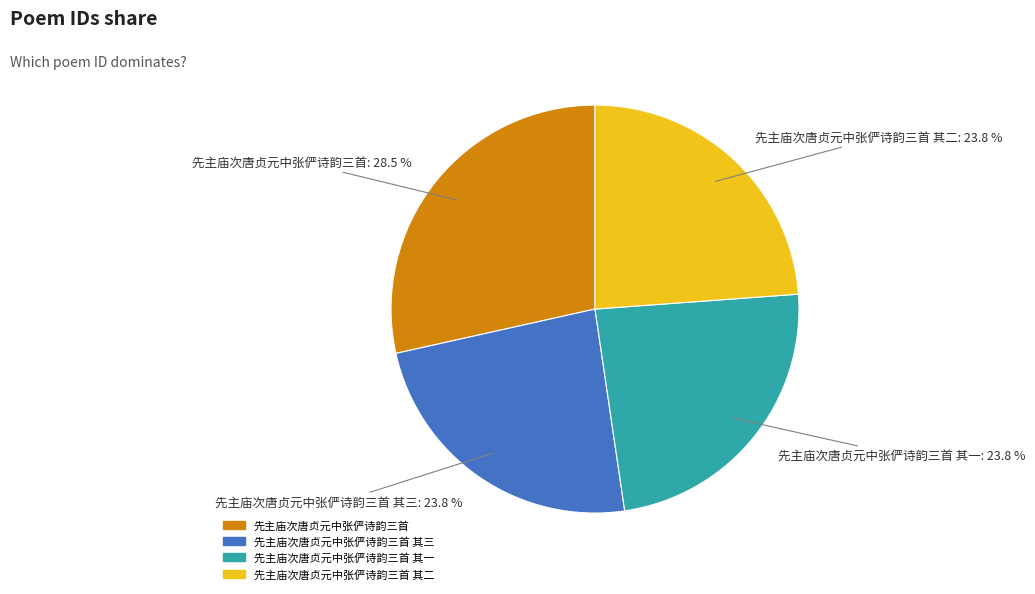

True or false: 先主庙次唐贞元中张俨诗韵三首 其三 accounts for 14% of the total.

False